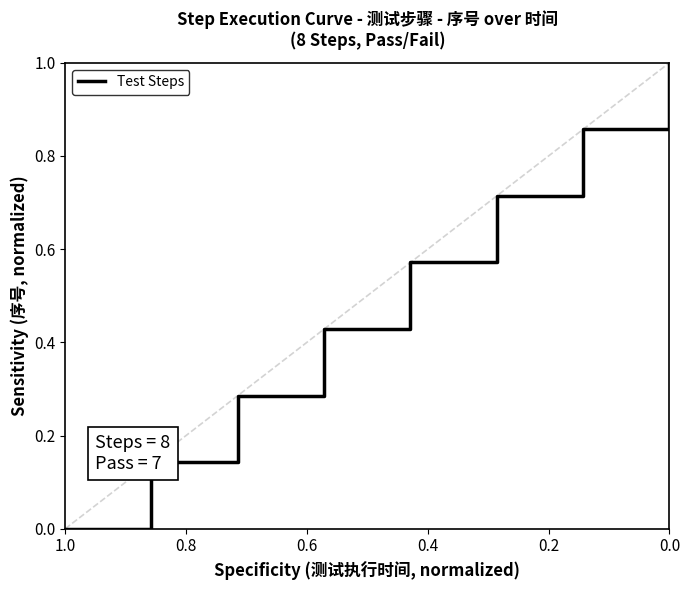

What value does the data have at 0.8?

0.1